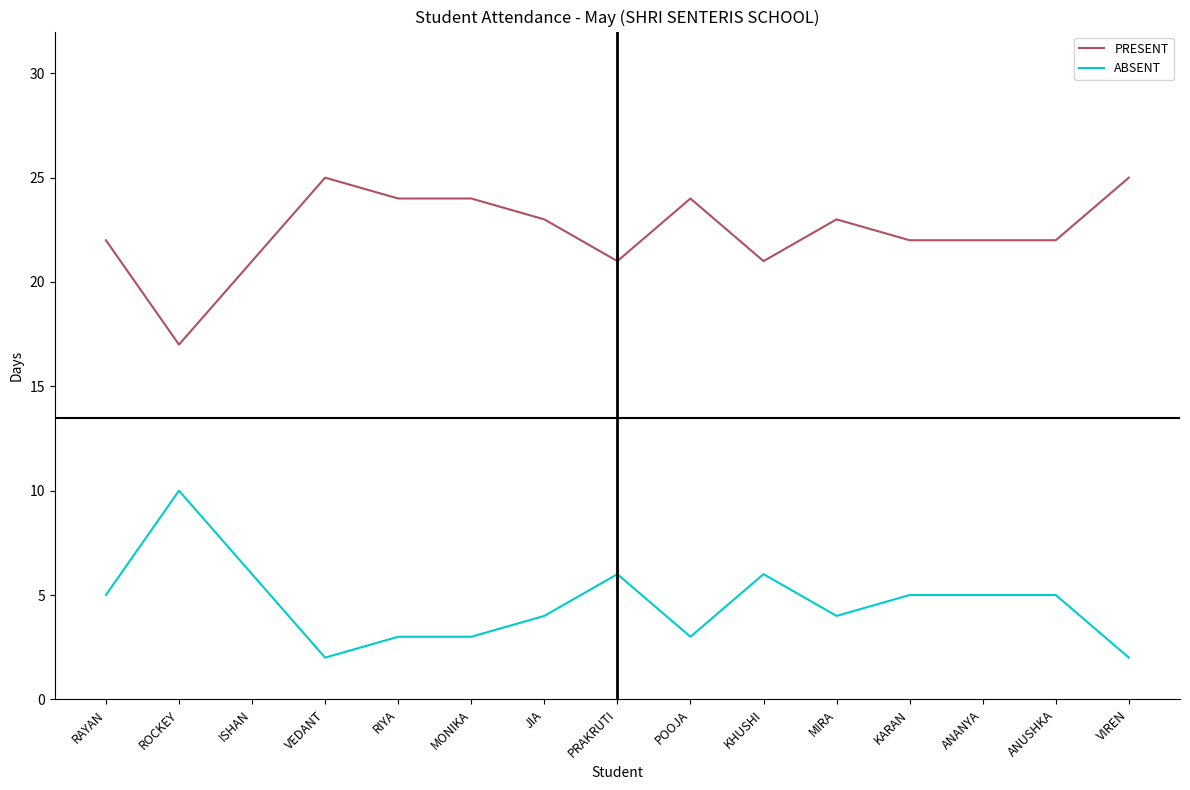

What is the difference between the maximum and minimum values in the ABSENT series?

8